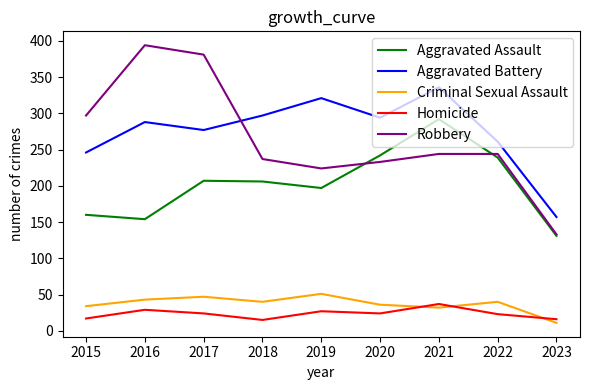

Rank the series at 2015 from highest to lowest value.

Robbery, Aggravated Battery, Aggravated Assault, Criminal Sexual Assault, Homicide